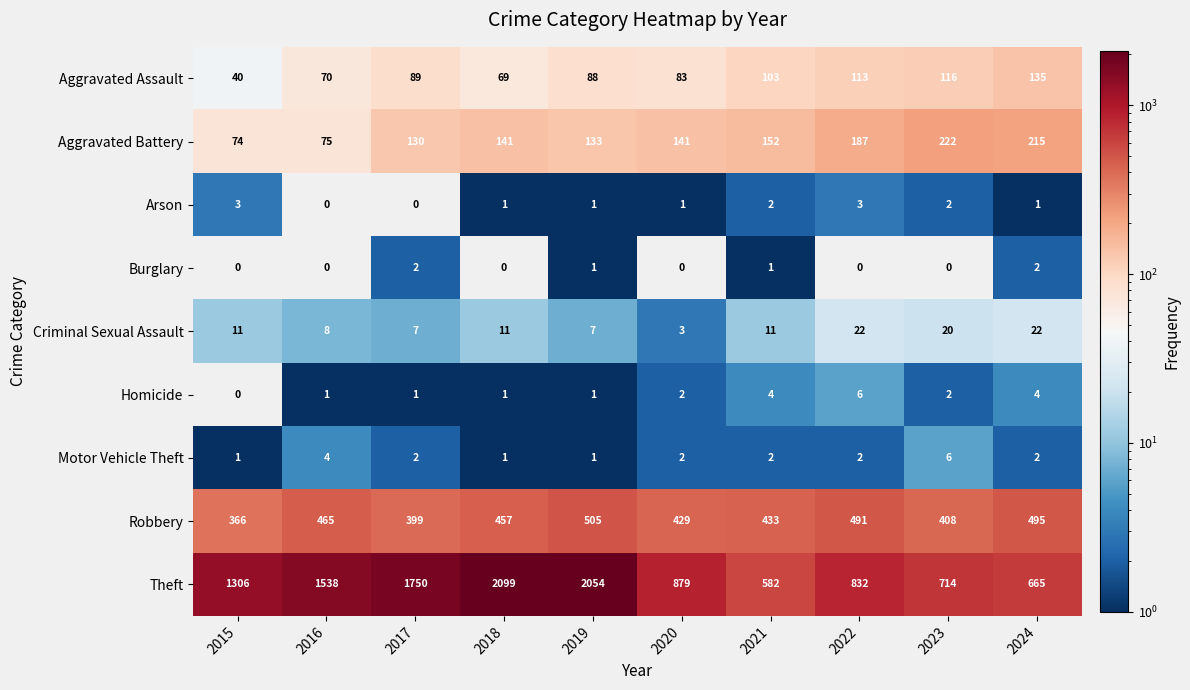

Is it true that Aggravated Battery equals 222 at 2023?

True